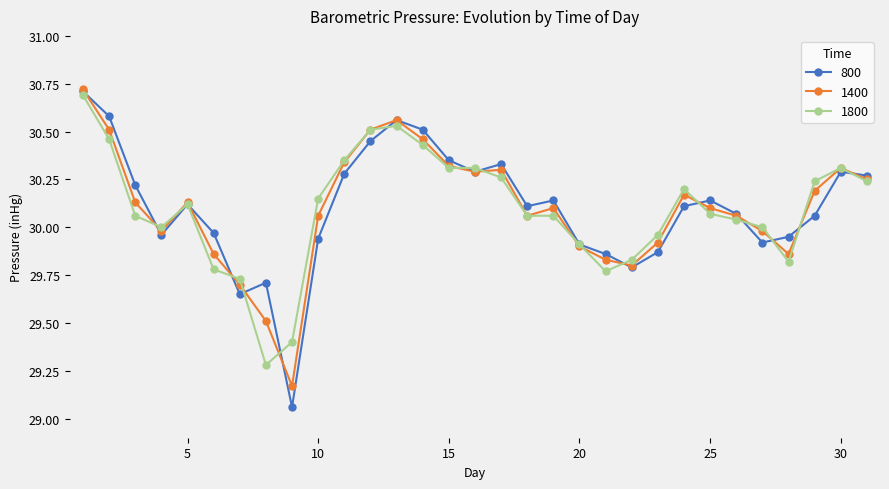

What is the difference between the maximum and second lowest values in the 800 series?

1.1